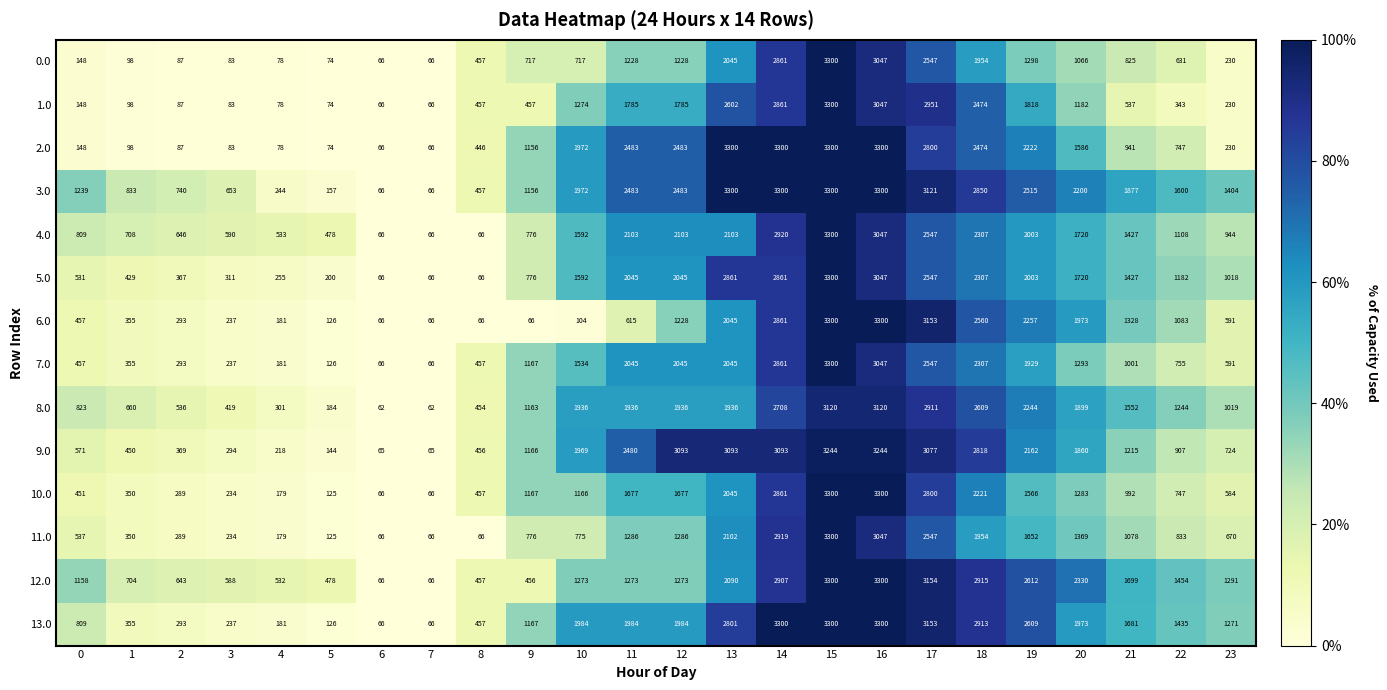

At which label does 13.0 first exceed 1681?

10